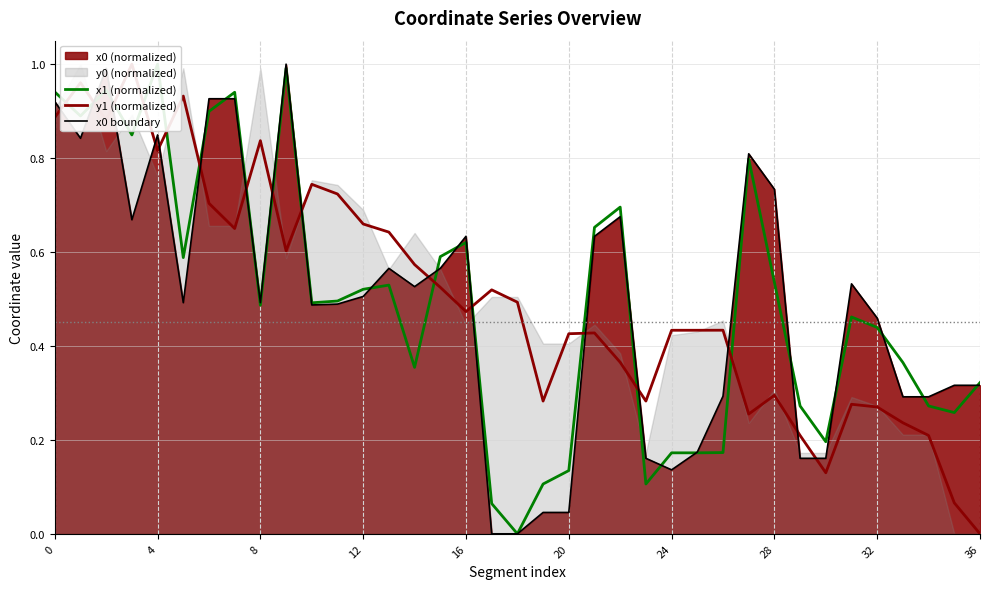

How many intersections are there between x0 boundary and y1 (normalized)?

16